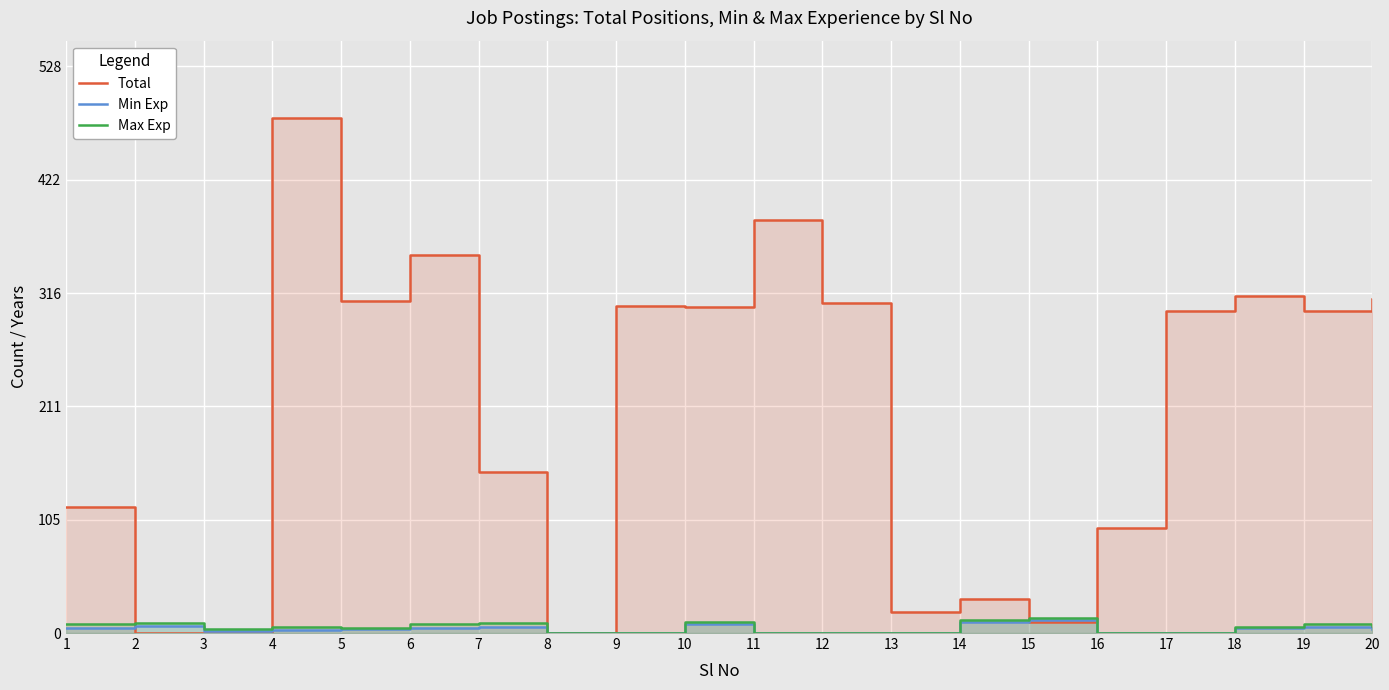

The value of Total at 15 is 7. True or false?

False